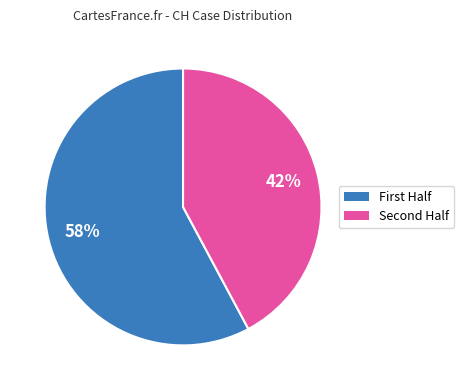

Count the number of slices in the pie.

2